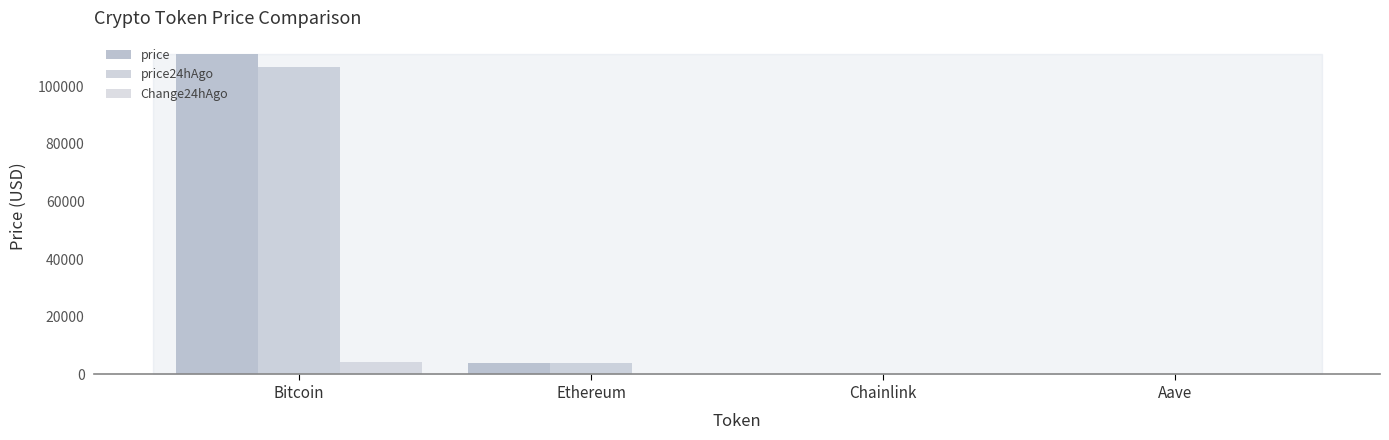

What position from the left is Chainlink?

3